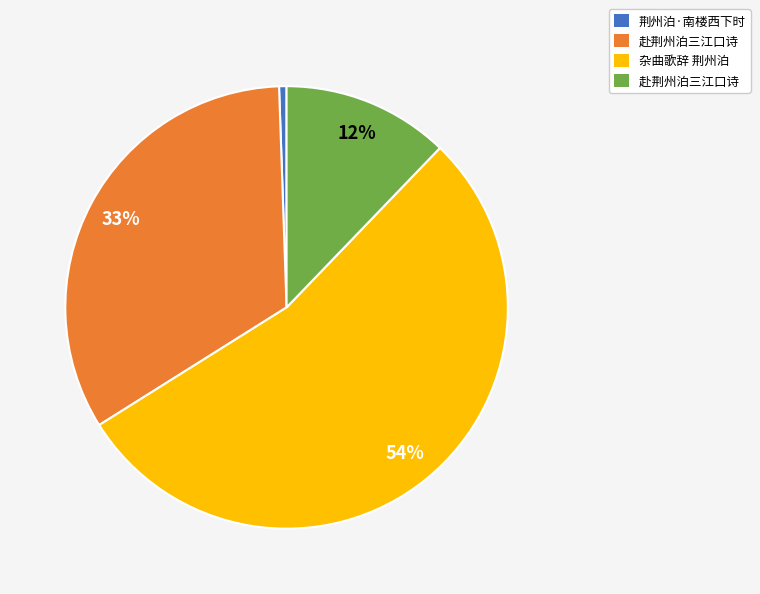

To the nearest percent, what is the average slice percentage?

25%